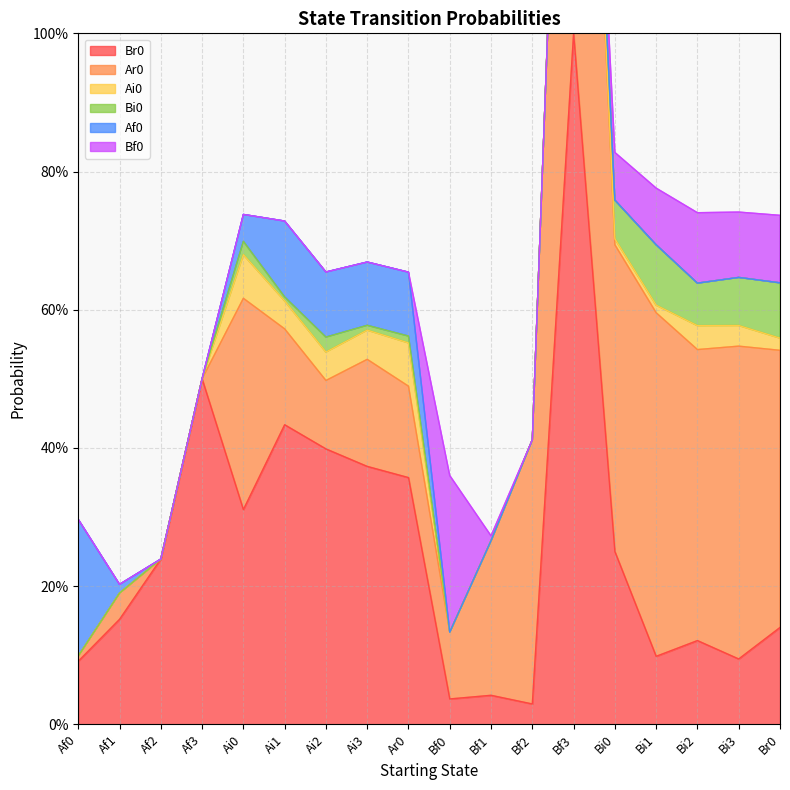

True or false: Bi0 has a value of 0.1 at Br0.

True